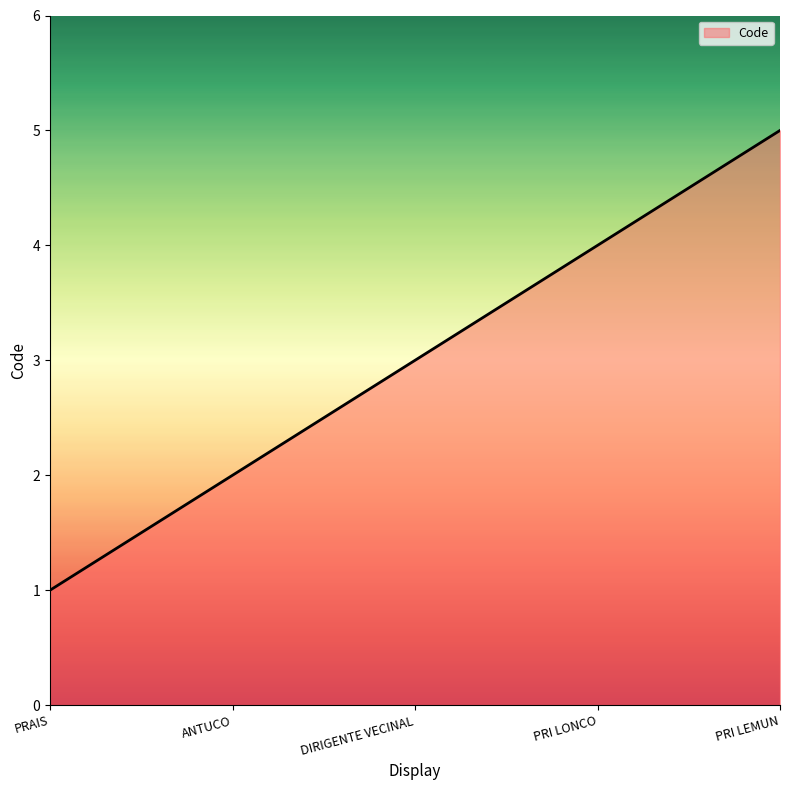

Does the chart display data point markers on the line(s)?

No